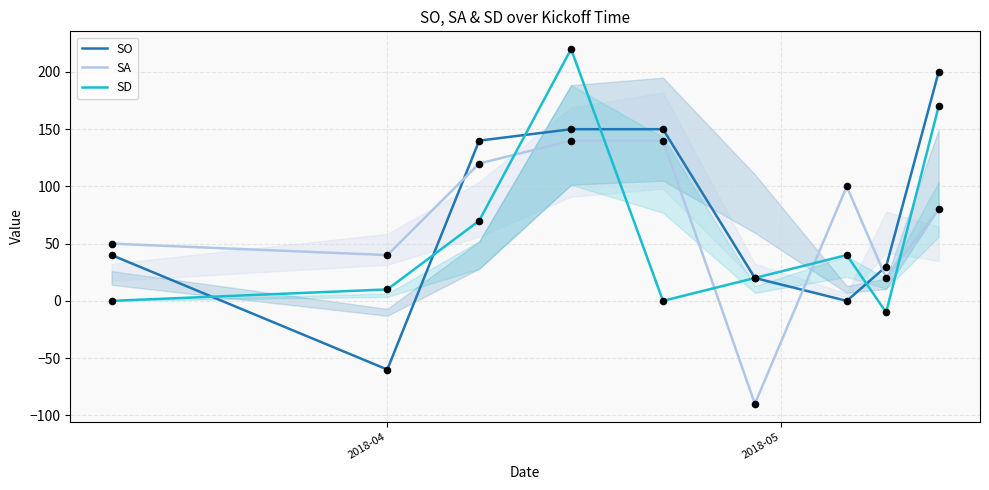

What are all the series names shown in the legend?

SO, SA, SD